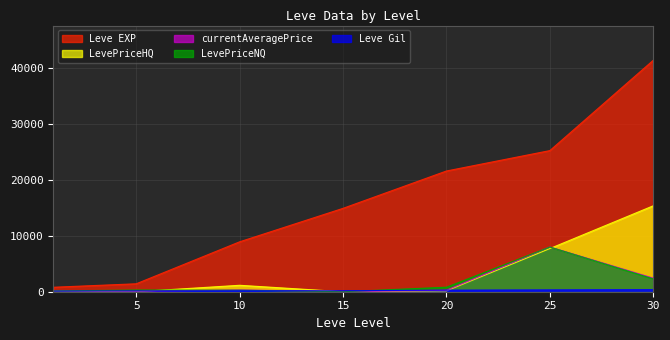

True or false: Leve EXP and Leve Gil cross at least once.

False